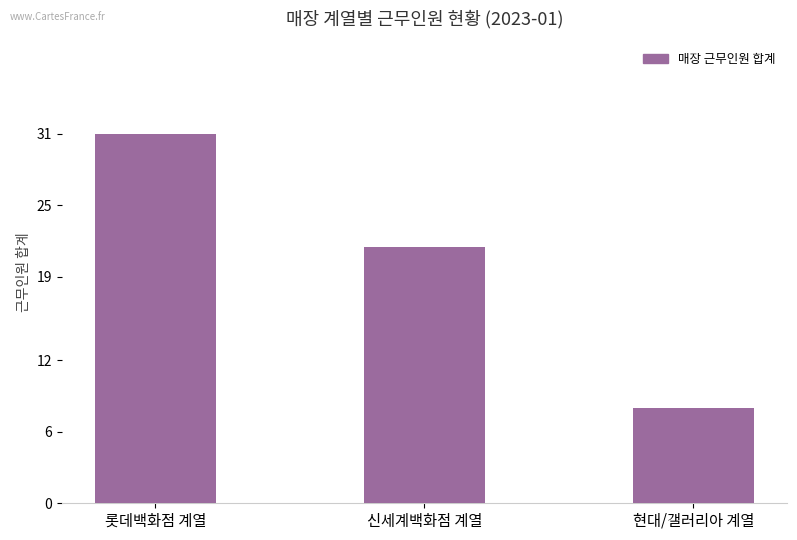

Does the chart contain any negative values?

No